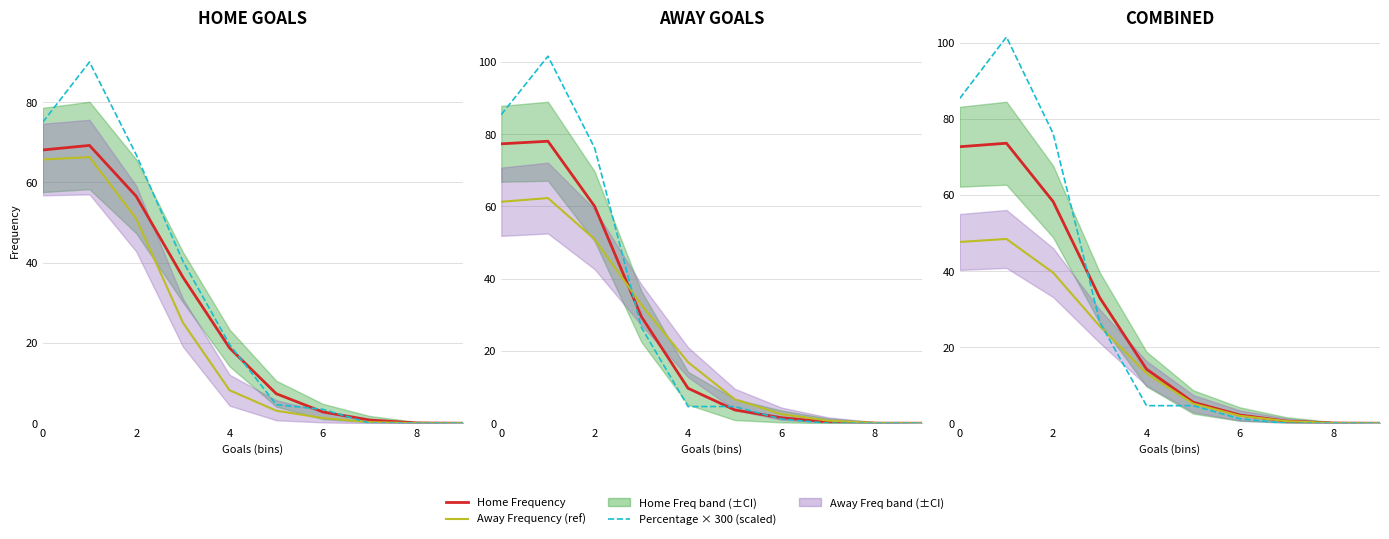

True or false: Away Freq has a value of 4.0 at 5.

True